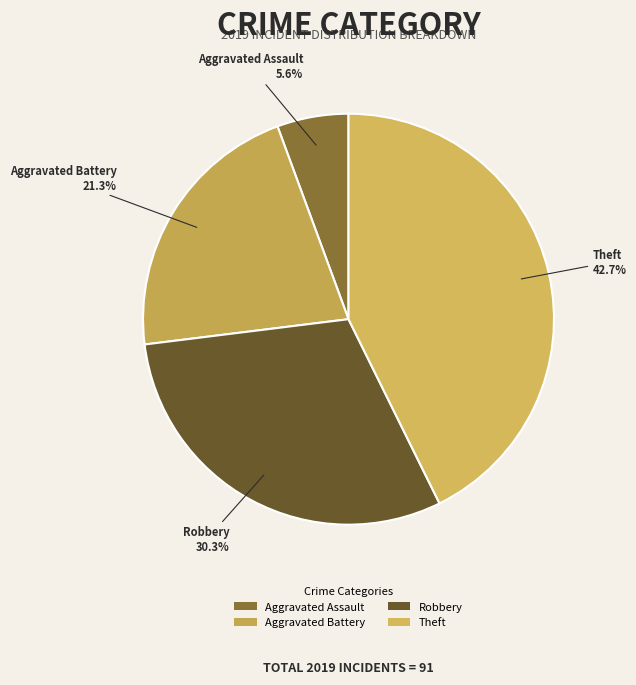

To the nearest percent, what is the difference between the largest and smallest slice percentages?

37%